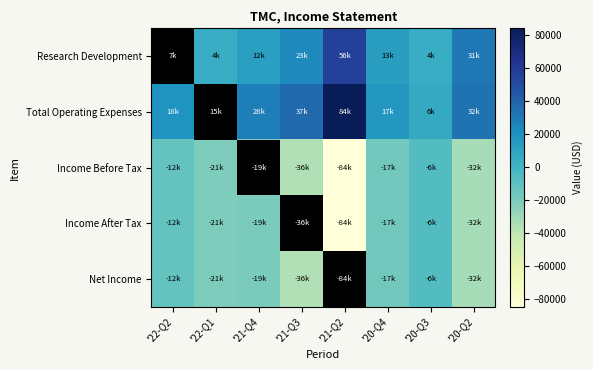

Between '22-Q1 and '20-Q4, which is larger?

'20-Q4